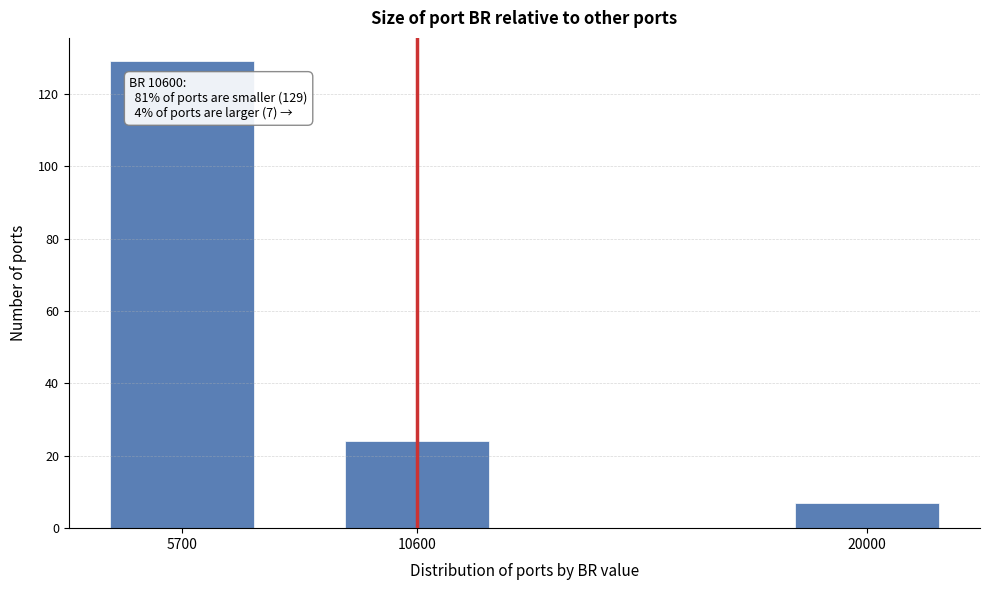

Reading left to right, what are all the values shown in this chart?

129	24	7